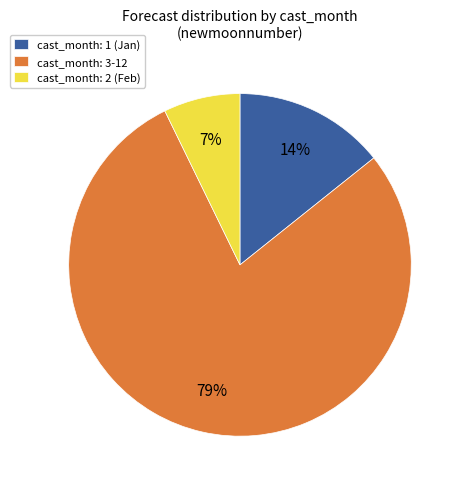

To the nearest percent, what portion does cast_month: 2 (Feb) represent?

7%